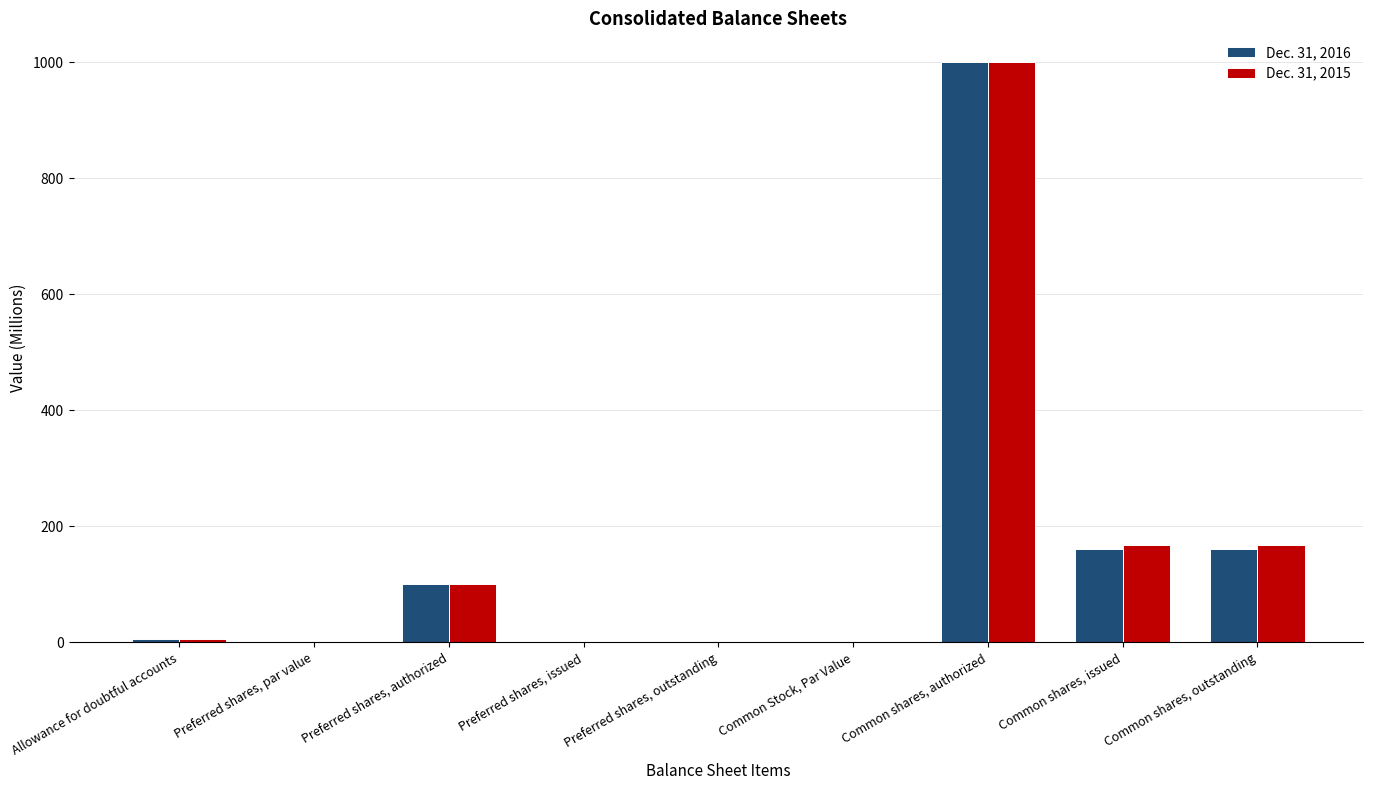

At which category is the sum across all series the highest?

Common shares, authorized